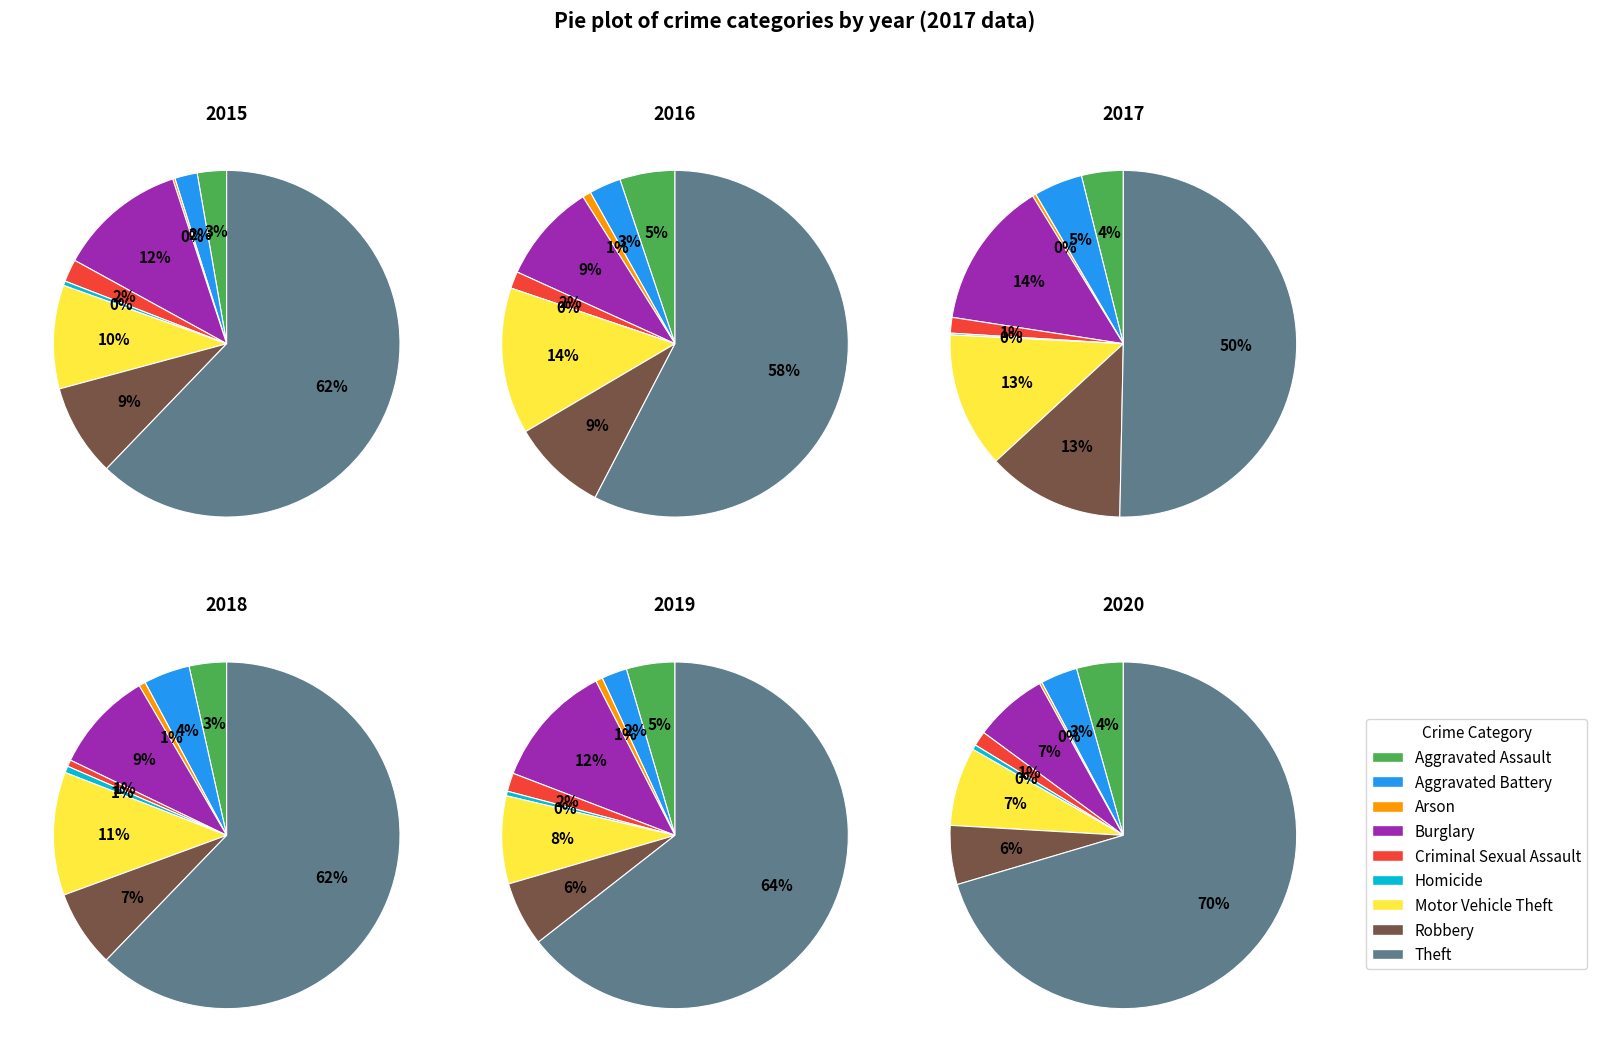

What percentage is the Theft slice, to the nearest percent?

50%